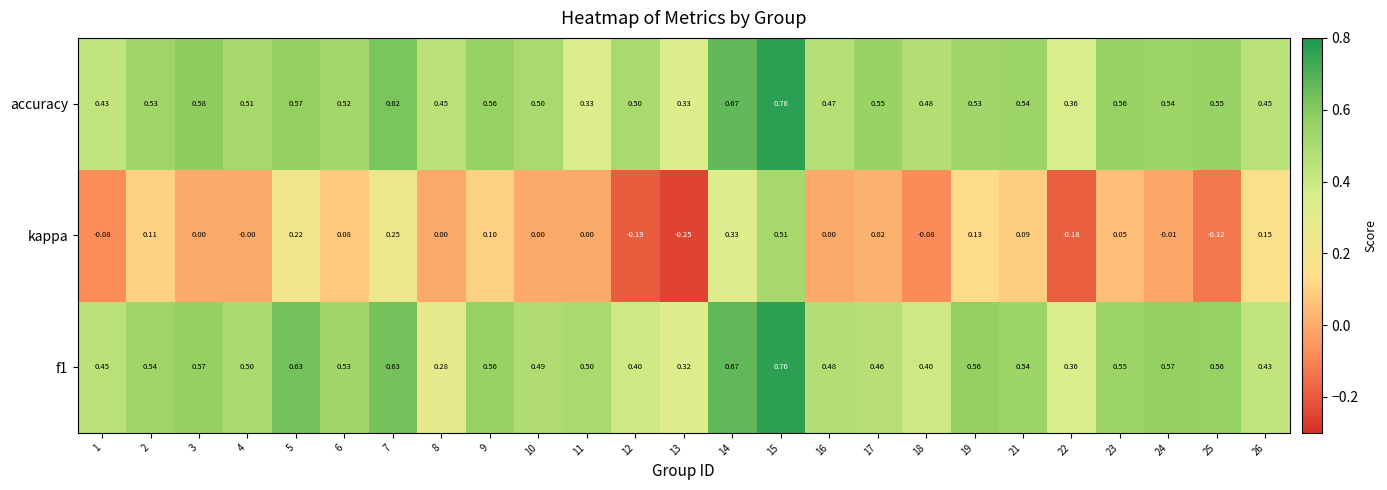

Which series has the largest range (max minus min)?

kappa